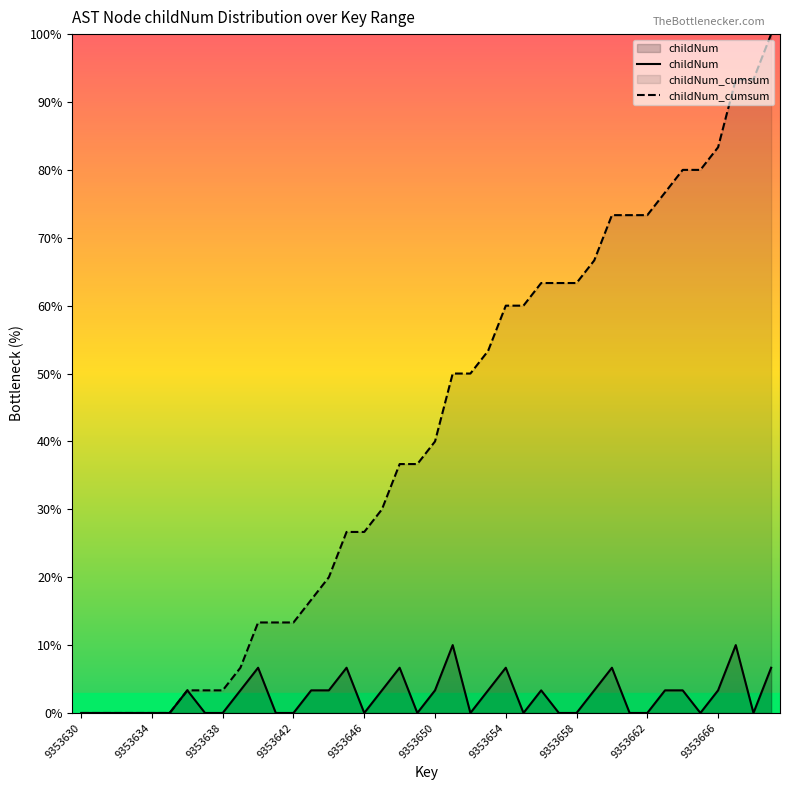

What is the average value of the childNum_cumsum series?

41.2